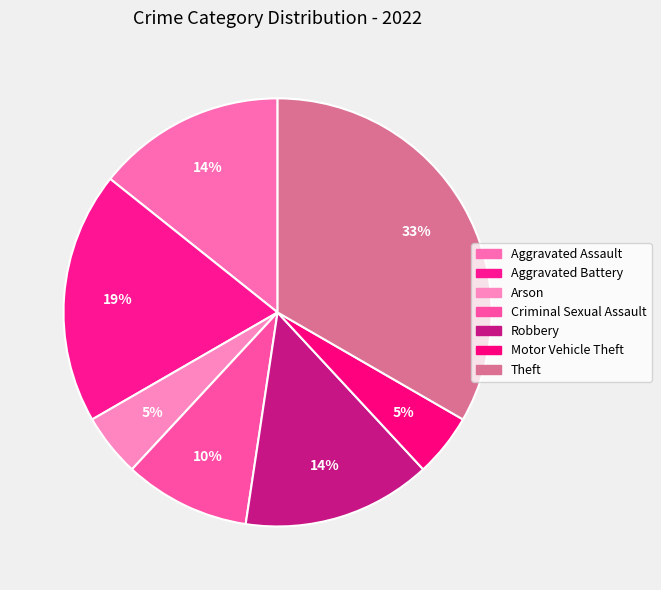

Rank the categories by value from lowest to highest.

Arson, Motor Vehicle Theft, Criminal Sexual Assault, Aggravated Assault, Robbery, Aggravated Battery, Theft